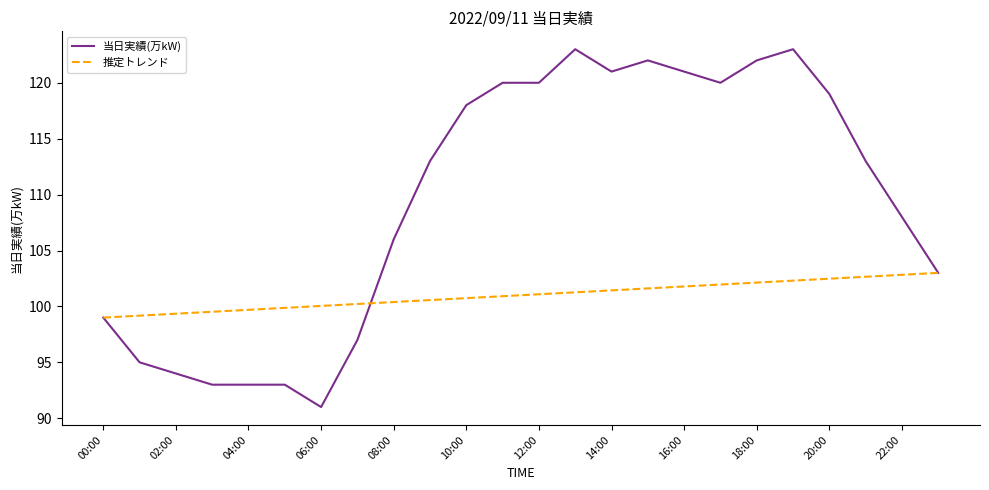

Rank the series by their maximum value, from highest to lowest.

当日実績(万kW), 推定トレンド